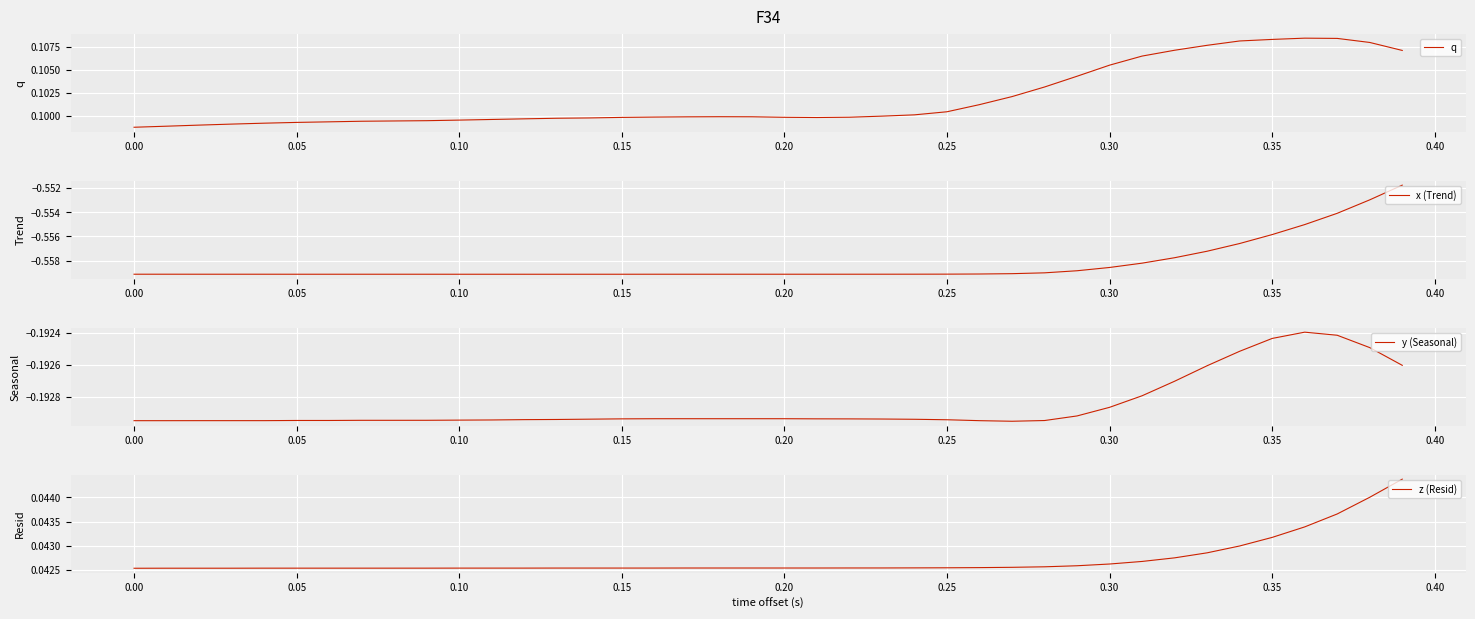

Count the number of data series in this chart.

4